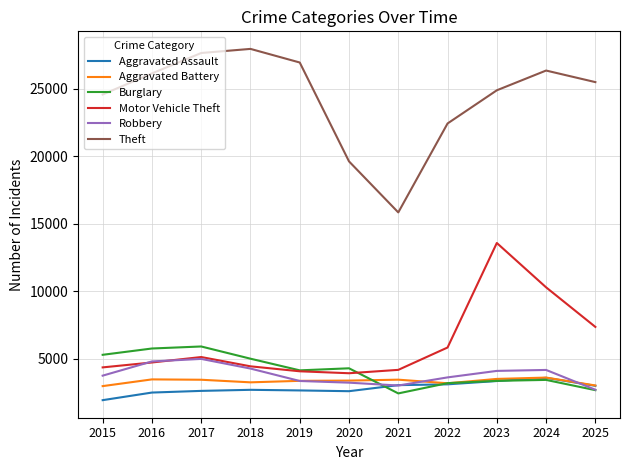

True or false: Robbery and Theft cross at least once.

False